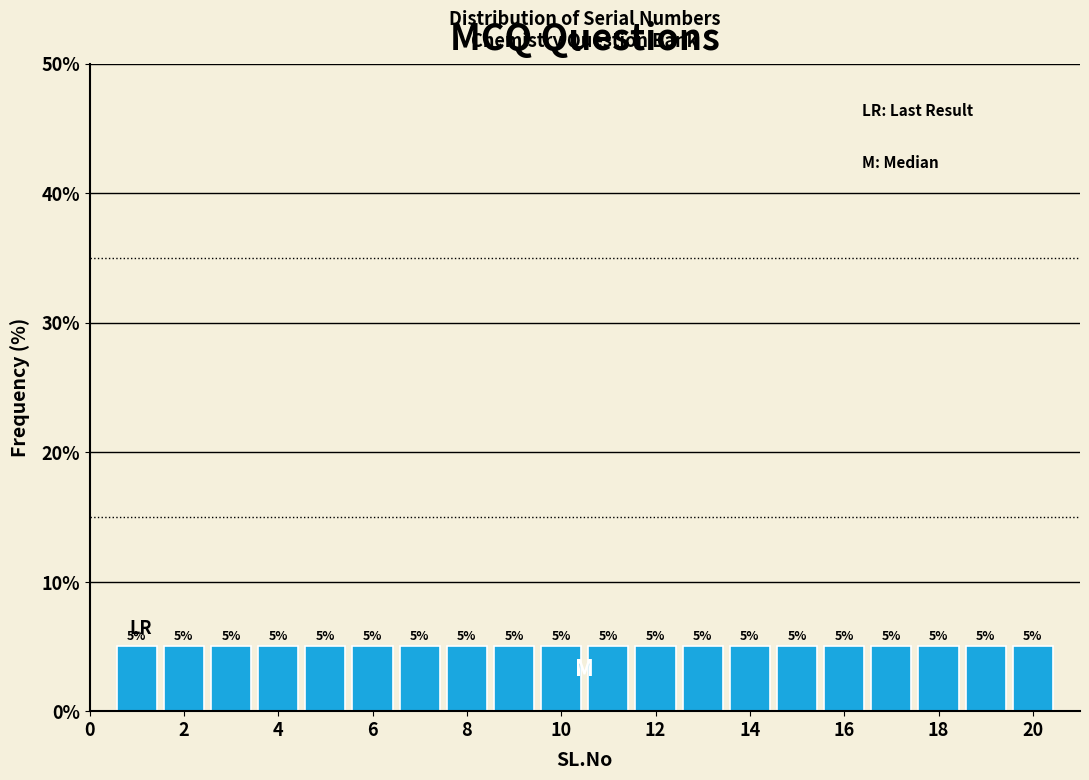

Reading left to right, list every bar in this chart as the range it spans on the x-axis followed by its height. The bar edges are not printed on the chart, so give them approximately, as read against the axis.

0.5 to 1.5: 5
1.5 to 2.5: 5
2.5 to 3.5: 5
3.5 to 4.5: 5
4.5 to 5.5: 5
5.5 to 6.5: 5
6.5 to 7.5: 5
7.5 to 8.5: 5
8.5 to 9.5: 5
9.5 to 10.5: 5
10.5 to 11.5: 5
11.5 to 12.5: 5
12.5 to 13.5: 5
13.5 to 14.5: 5
14.5 to 15.5: 5
15.5 to 16.5: 5
16.5 to 17.5: 5
17.5 to 18.5: 5
18.5 to 19.5: 5
19.5 to 20.5: 5